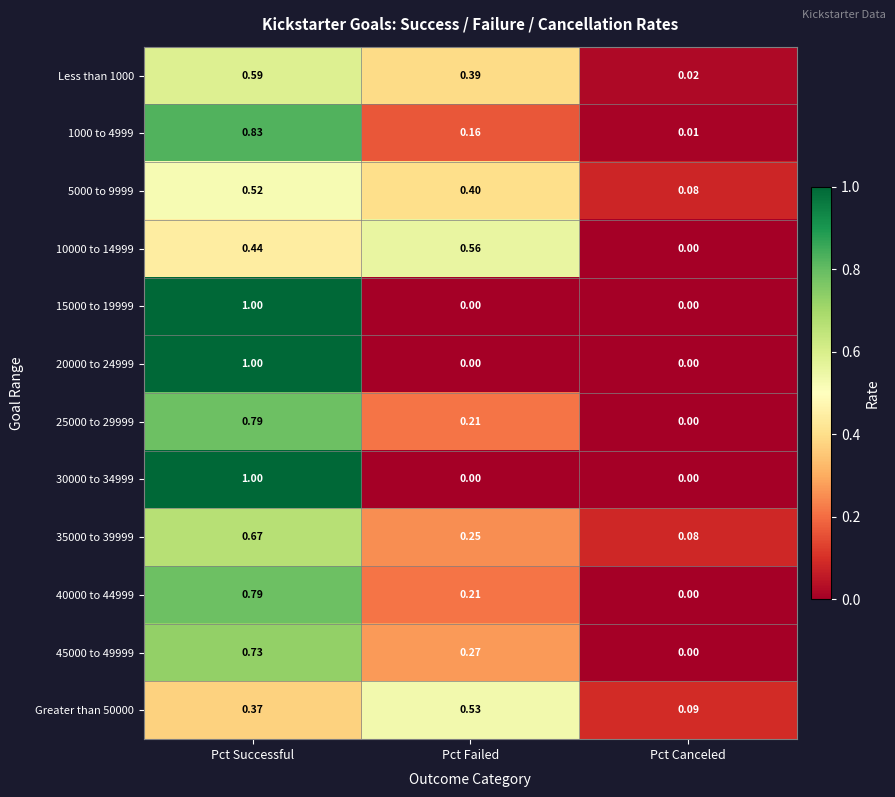

Which category has the lowest value in the 5000 to 9999 series?

Pct Canceled